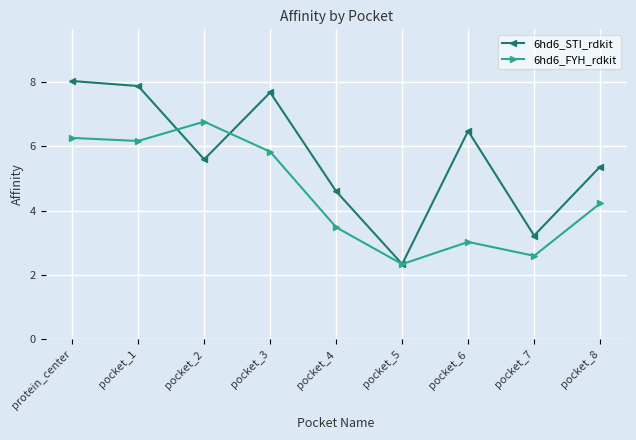

After their last crossing, which series has the higher values: 6hd6_STI_rdkit or 6hd6_FYH_rdkit?

6hd6_STI_rdkit